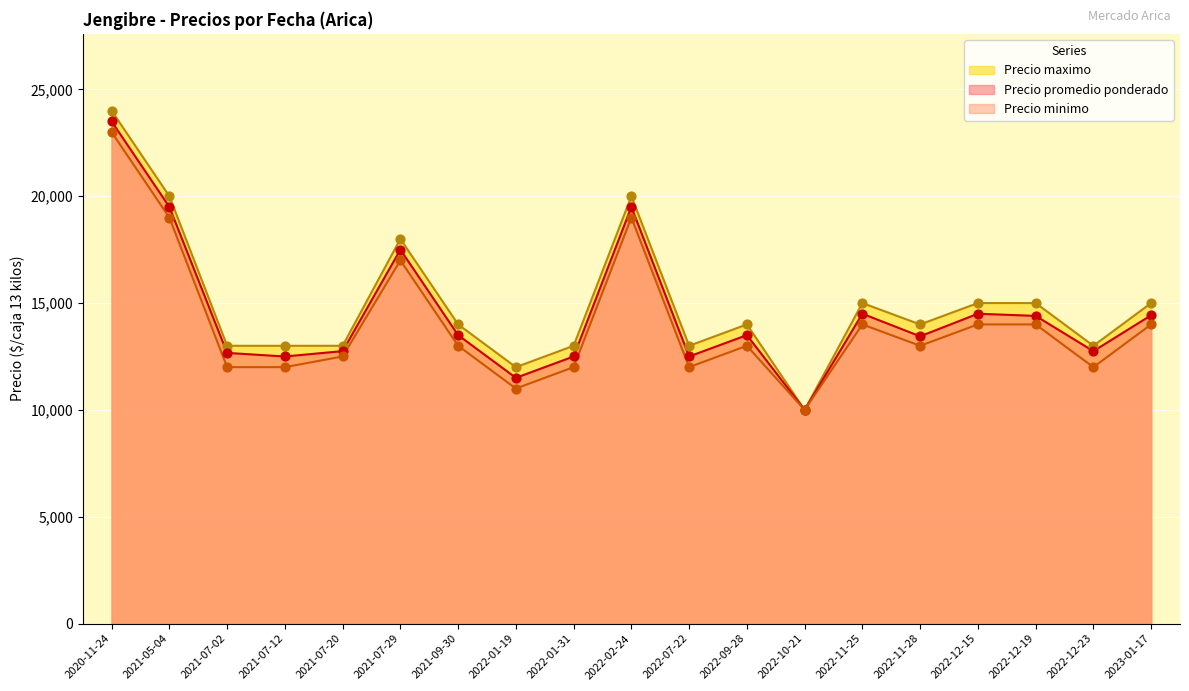

Which series contains the lowest Y value?

Precio promedio ponderado